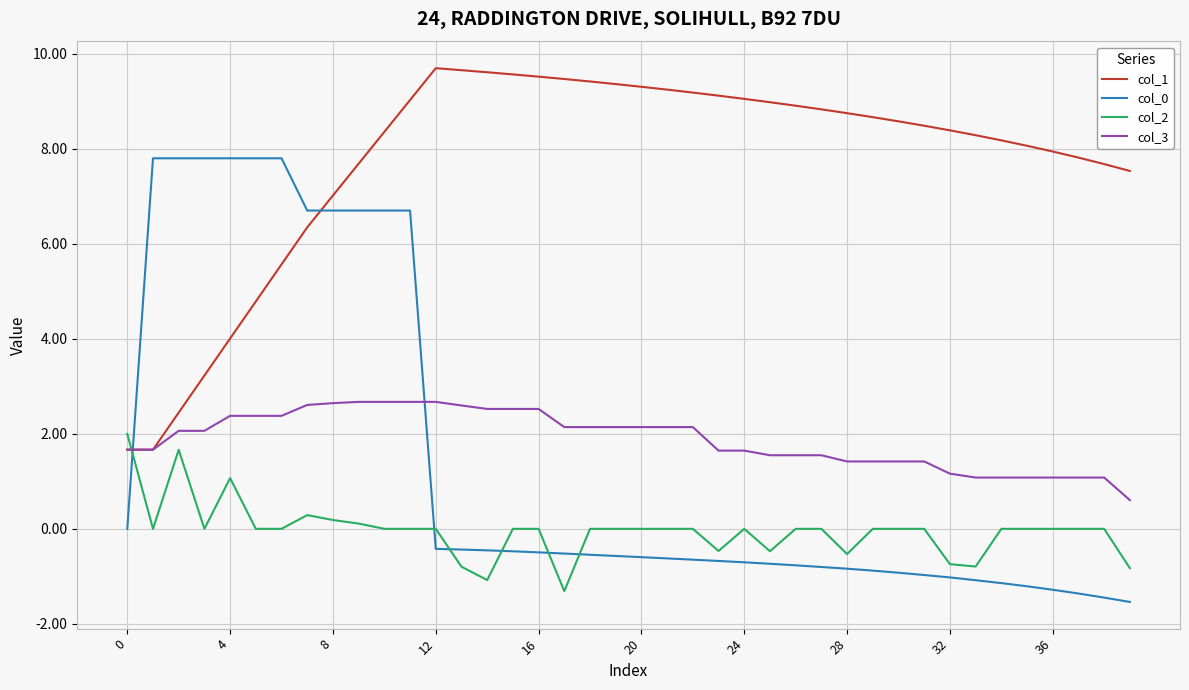

How many lines are shown in the chart?

4